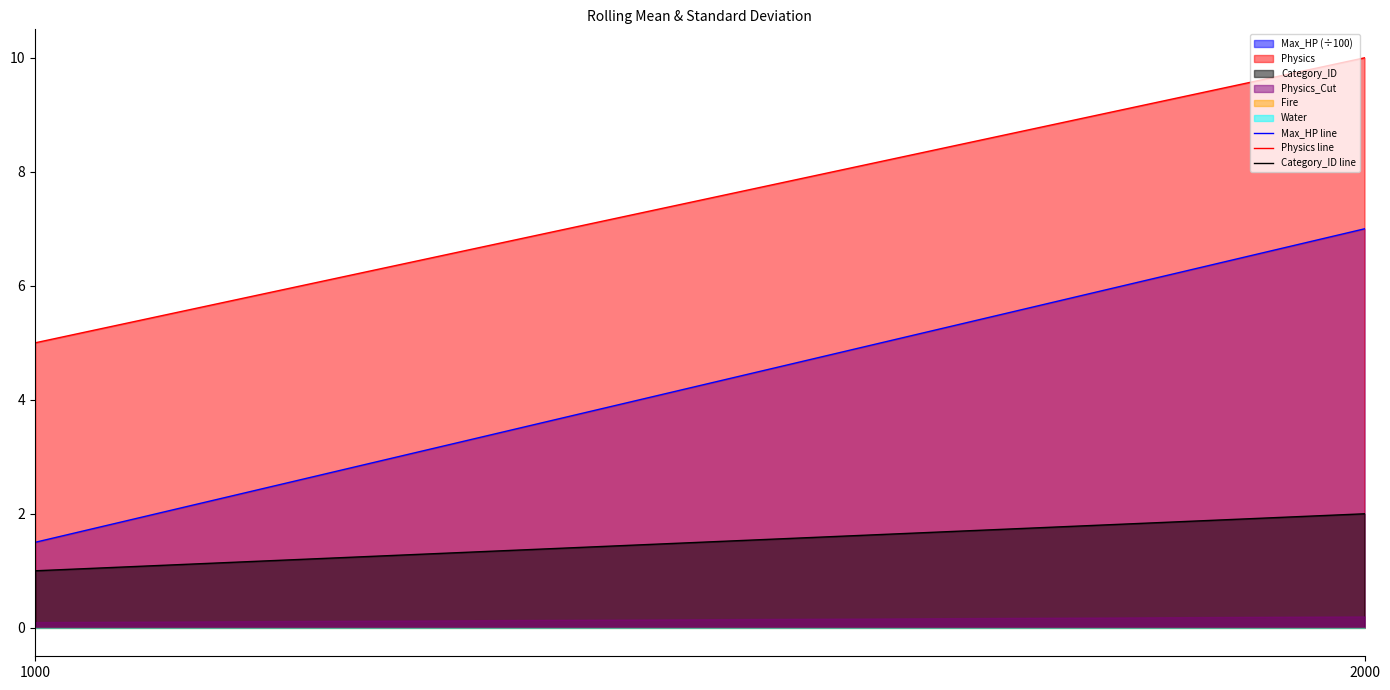

At which category does the chart reach its peak across all series?

2000